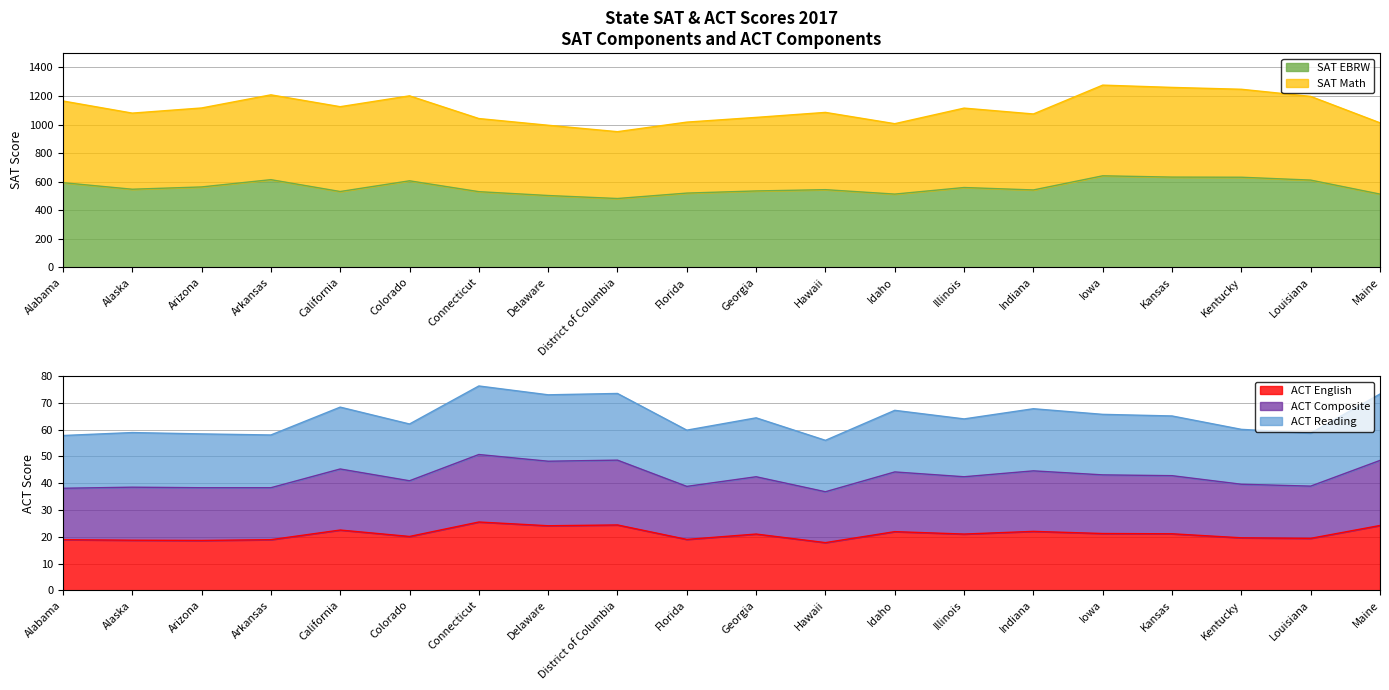

Is it true that SAT EBRW equals 214 at Delaware?

False